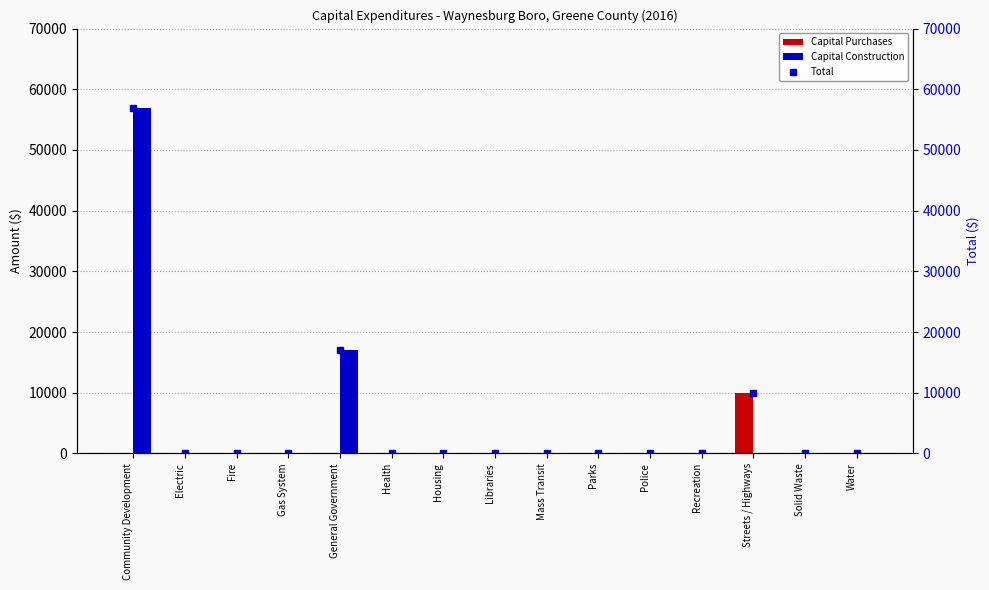

Between Water and Mass Transit, which is larger?

Water